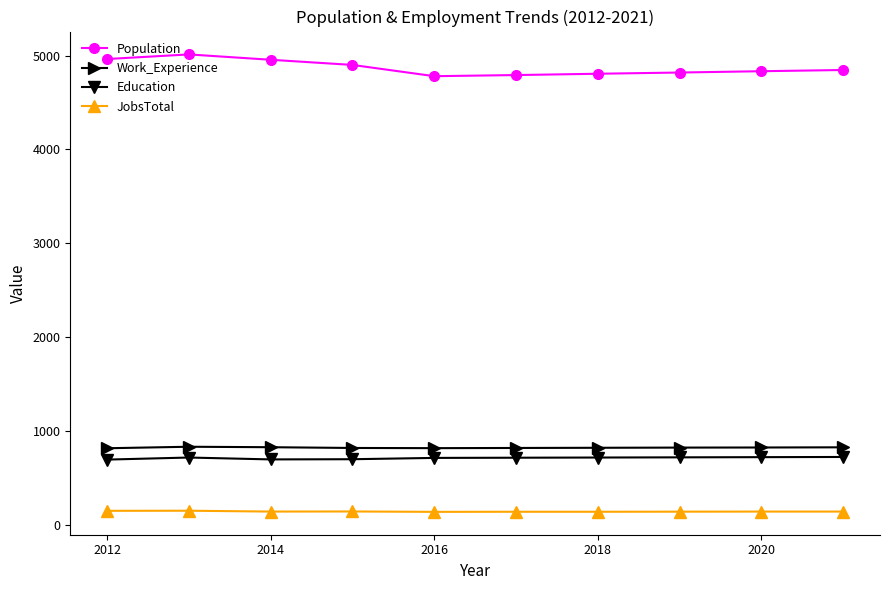

True or false: JobsTotal and Education intersect in this chart.

False